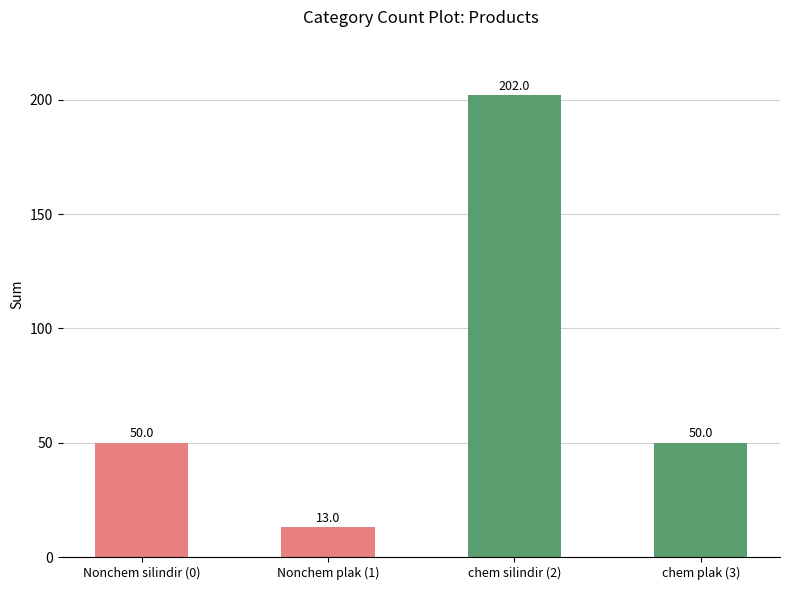

What value does the data have at chem silindir (2), to the nearest 10?

200